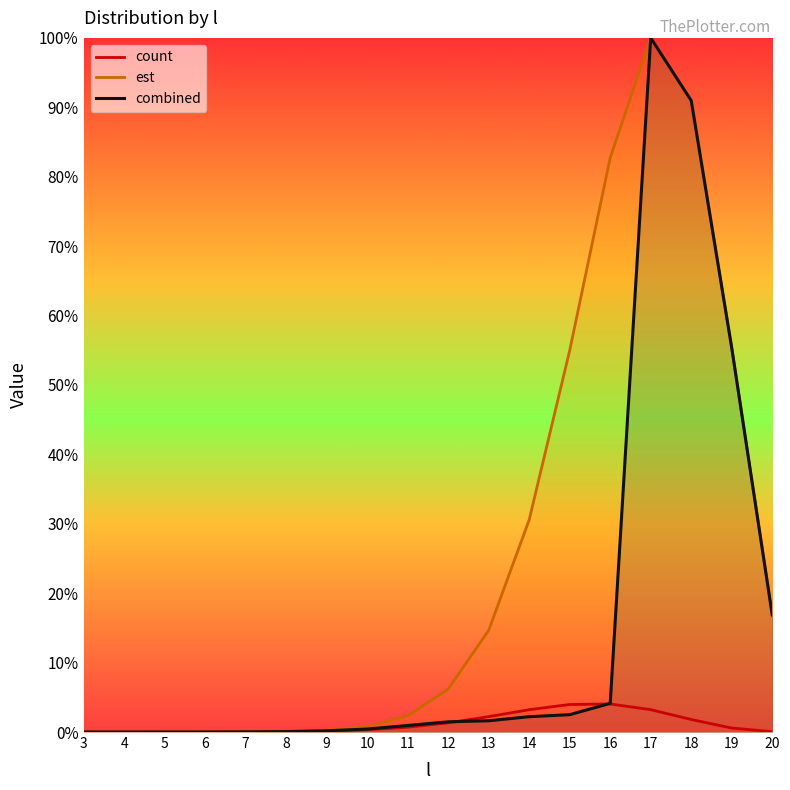

What is the maximum value for est_line?

1.0